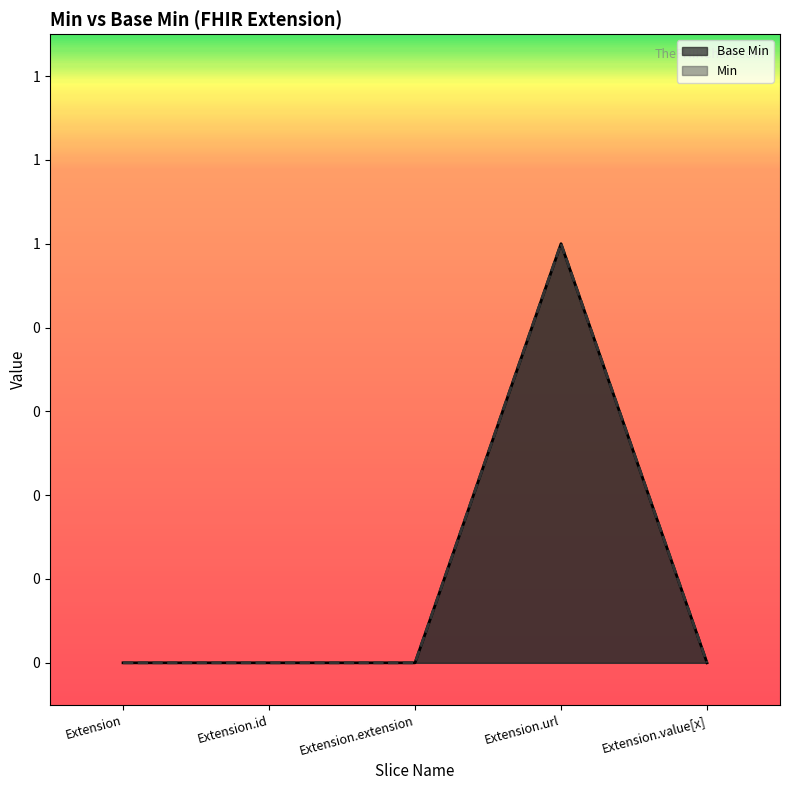

What is the label of the 4th point from the left?

Extension.url